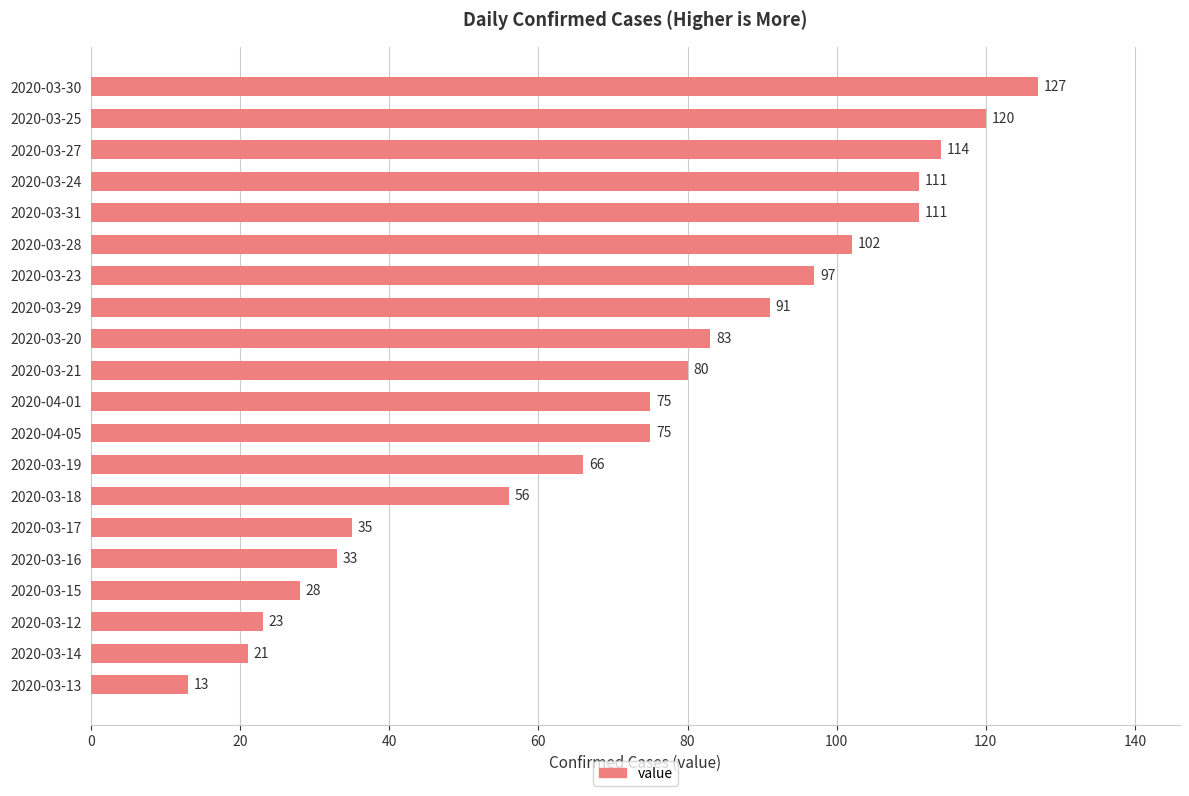

Is it true that the value at 2020-03-12 is 23?

True